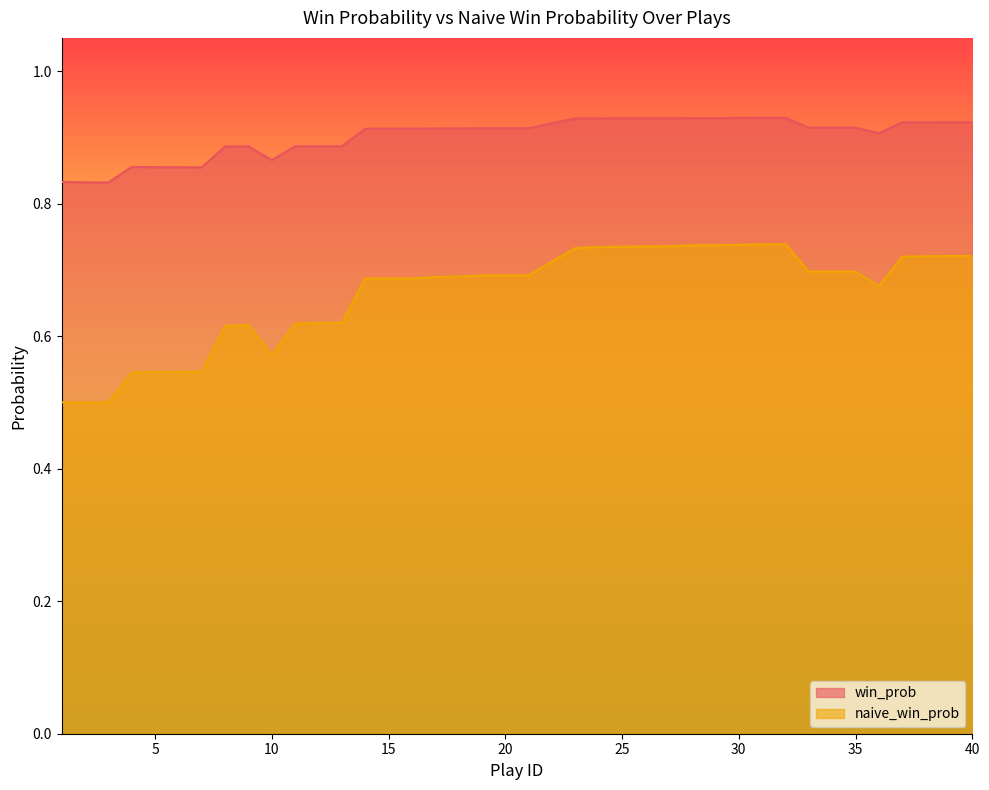

Is the value of win_prob at 30 greater than the value of naive_win_prob at 5?

Yes